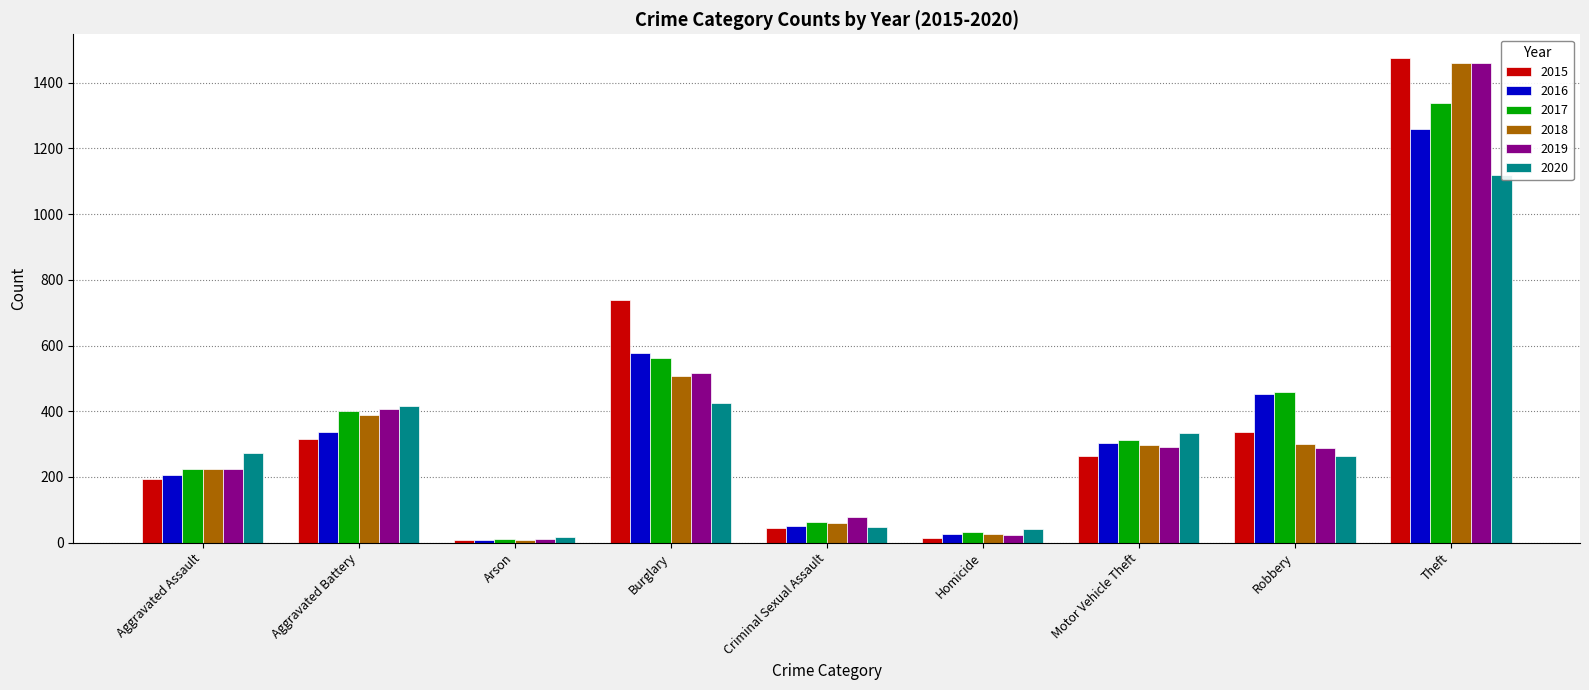

Reading left to right, extract all data points from this chart.

2015: 194	316	9	738	46	15	263	337	1474
2016: 206	336	7	576	50	26	304	454	1259
2017: 225	400	10	562	62	33	312	460	1339
2018: 225	389	7	506	60	25	298	301	1461
2019: 223	407	12	517	77	22	290	287	1459
2020: 273	416	17	425	48	41	333	263	1120